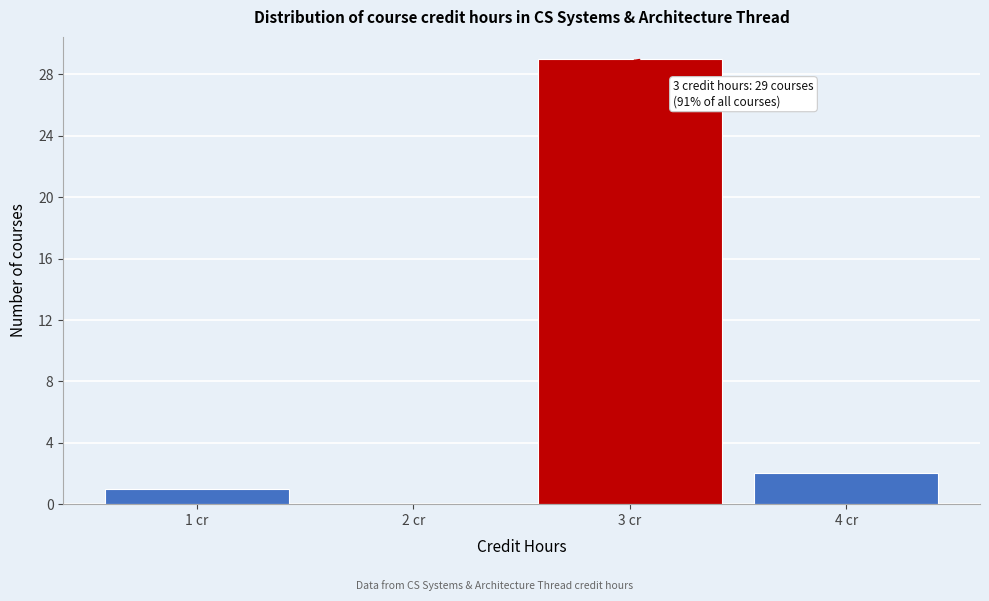

Which range on the x-axis has the tallest bar?

2.5 to 3.5